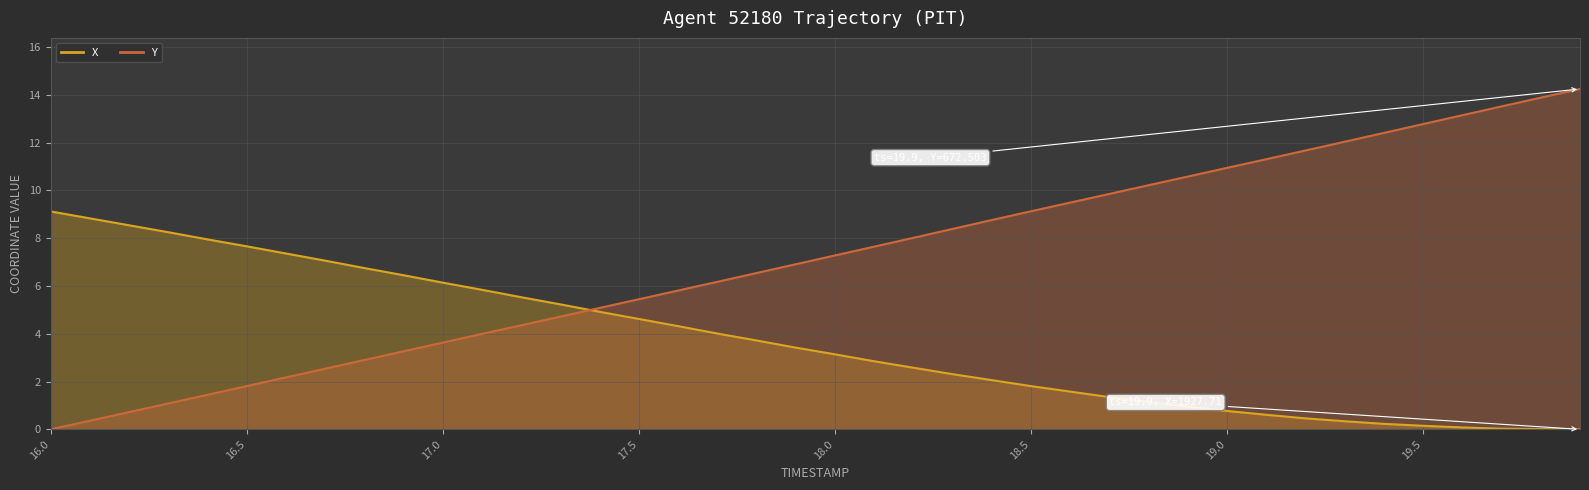

True or false: X has more than 2 points higher than both neighbors.

False